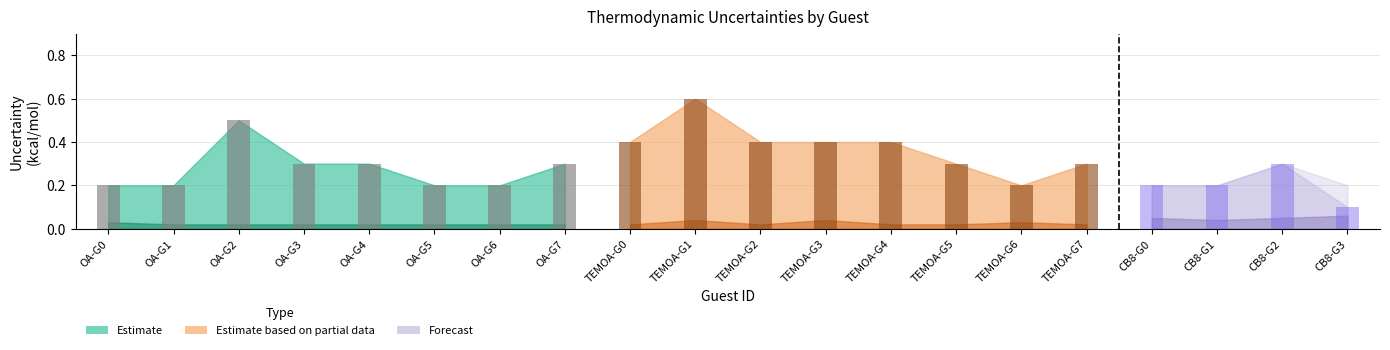

Which category has the highest value across all series?

TEMOA-G1